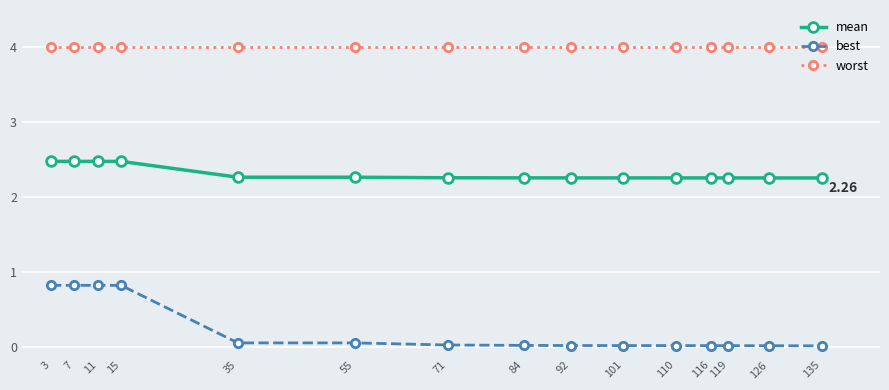

List the series in order of their overall mean, highest first.

worst, mean, best